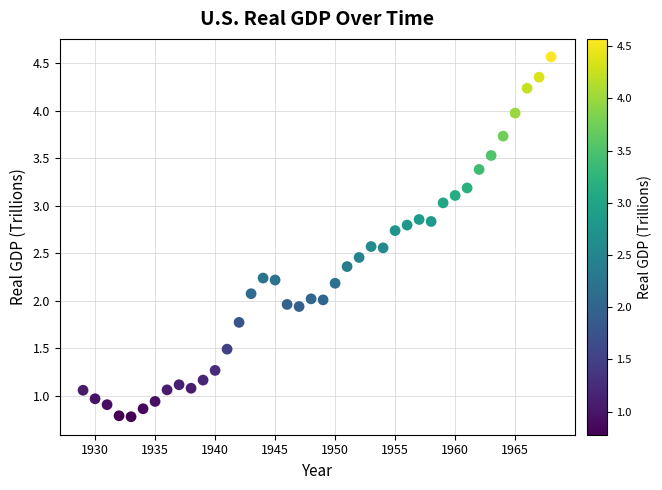

What is the range of X values (max minus min)?

39.0